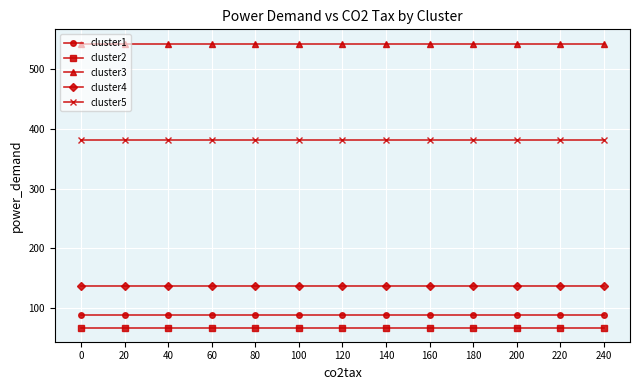

What is the difference between the highest and lowest values at 200?

476.6